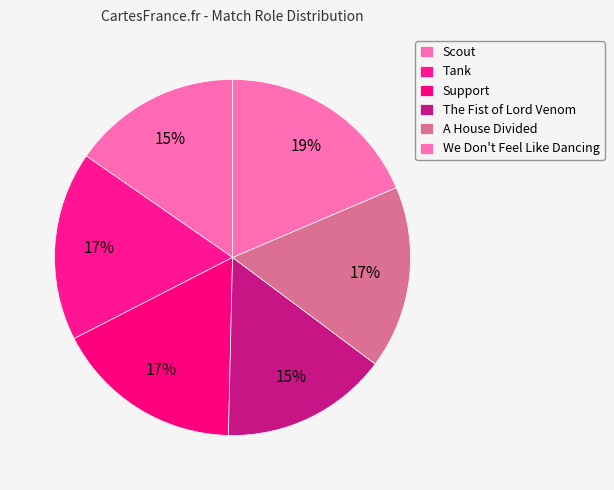

True or false: Tank accounts for 31% of the total.

False